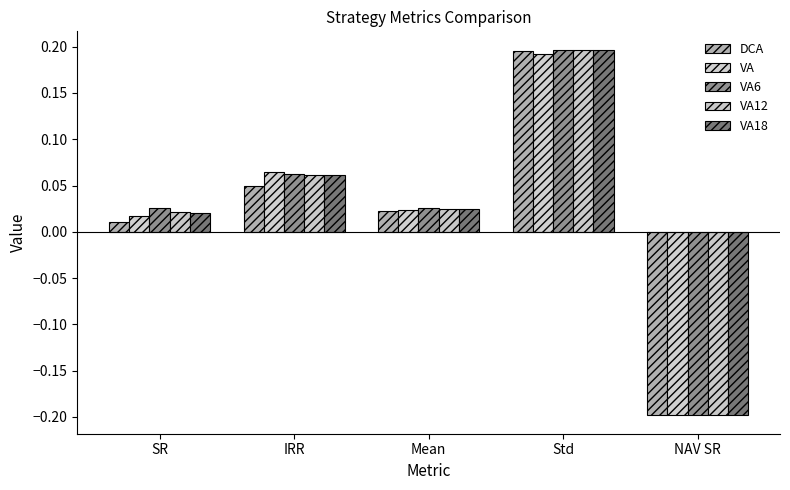

The value of VA12 at Mean is 0.0. True or false?

True